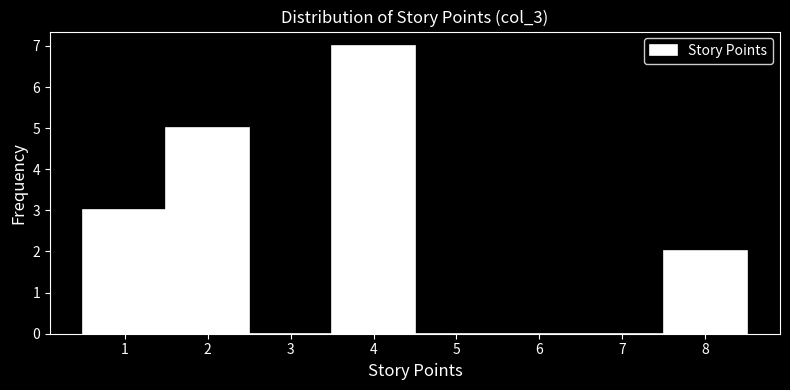

Reading left to right, list every bar in this chart as the range it spans on the x-axis followed by its height. The values are not printed on the chart, so give them approximately, as read against the axis.

0.5 to 1.5: 3
1.5 to 2.5: 5
2.5 to 3.5: 0
3.5 to 4.5: 7
4.5 to 5.5: 0
5.5 to 6.5: 0
6.5 to 7.5: 0
7.5 to 8.5: 2